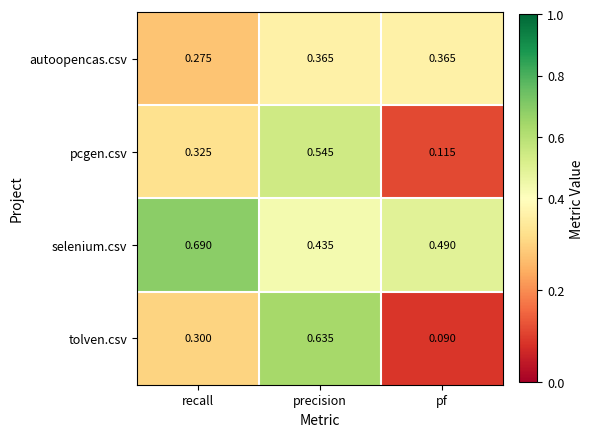

What is the total value across all series at pf?

1.1